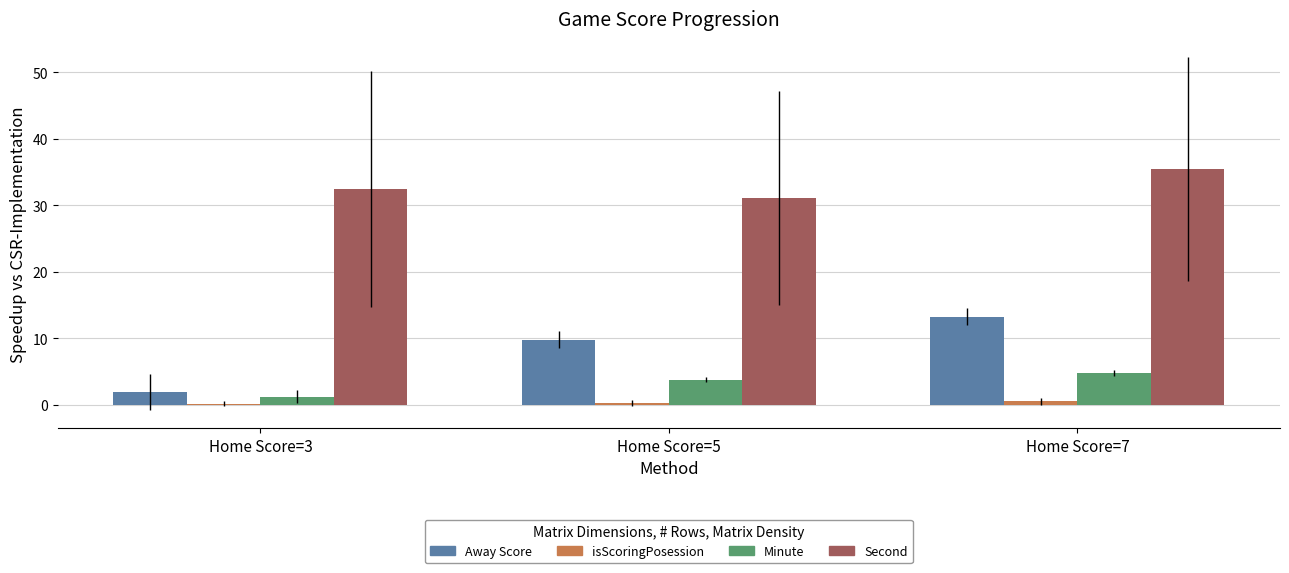

The Away Score series shows 15.1 at Home Score=5. True or false?

False